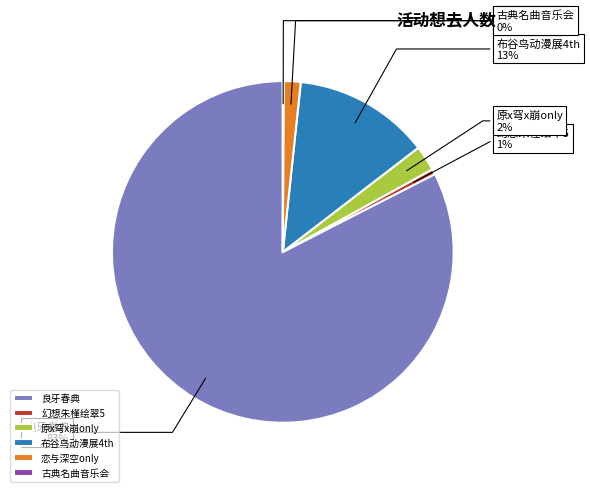

To the nearest percent, what is the average slice percentage?

17%